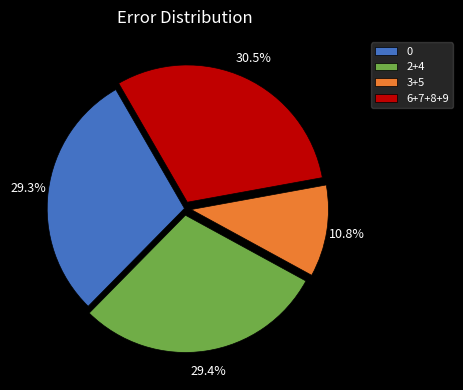

To the nearest percent, what is the average slice percentage?

25%